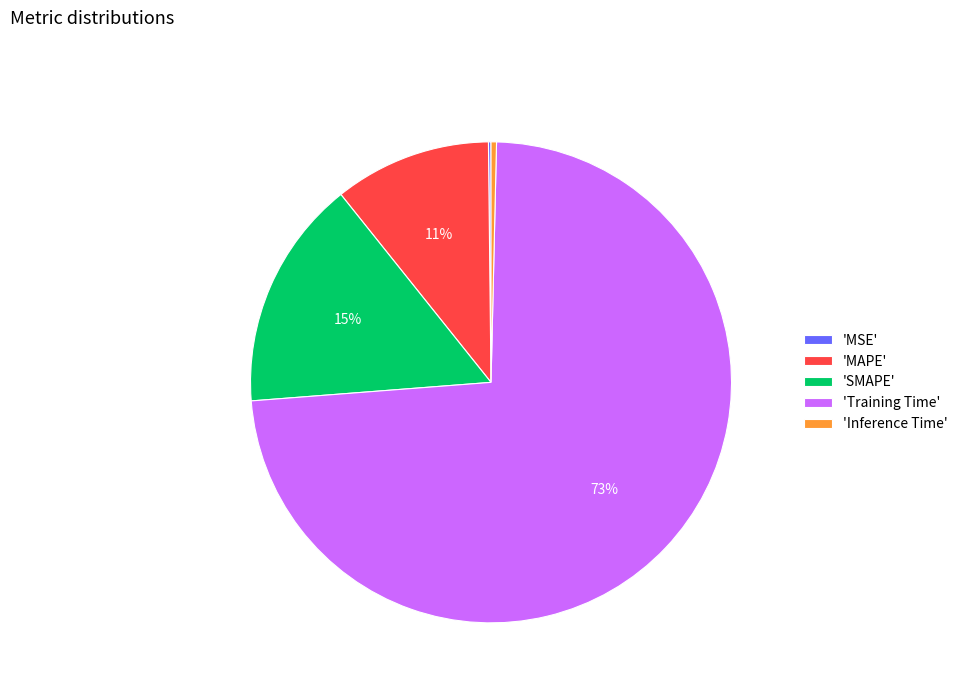

Is it true that 'MAPE' is 11% of the pie?

True